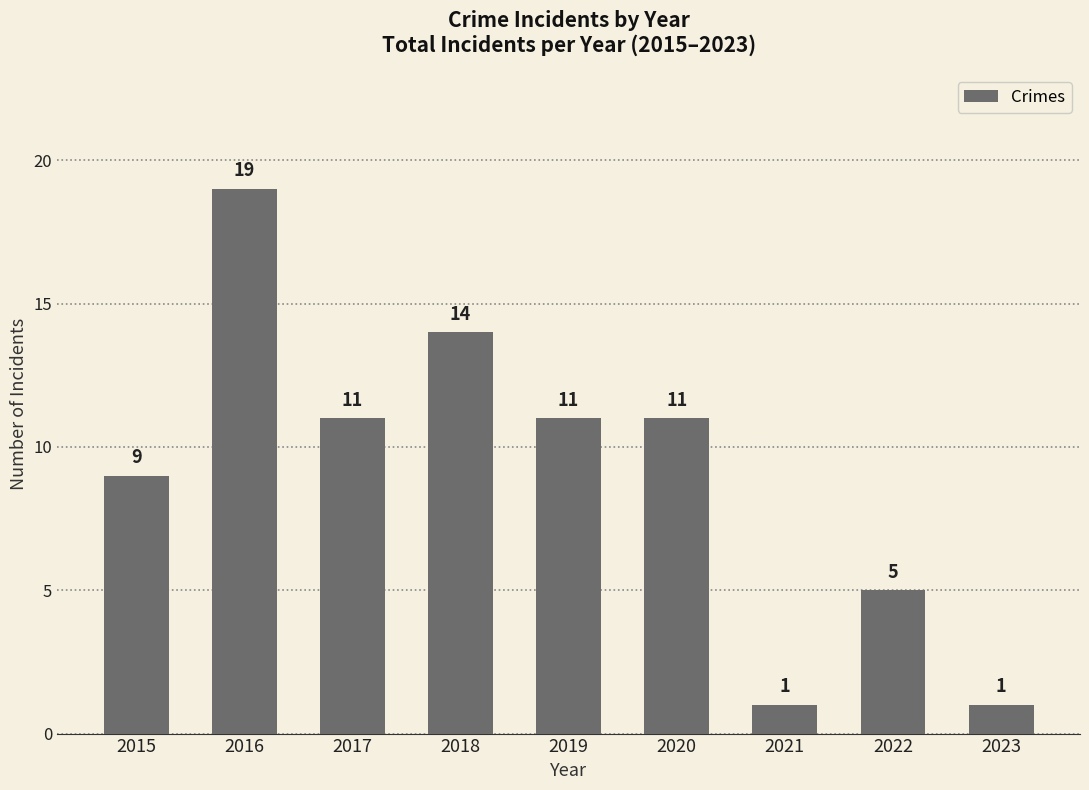

How many series are shown in this chart?

1